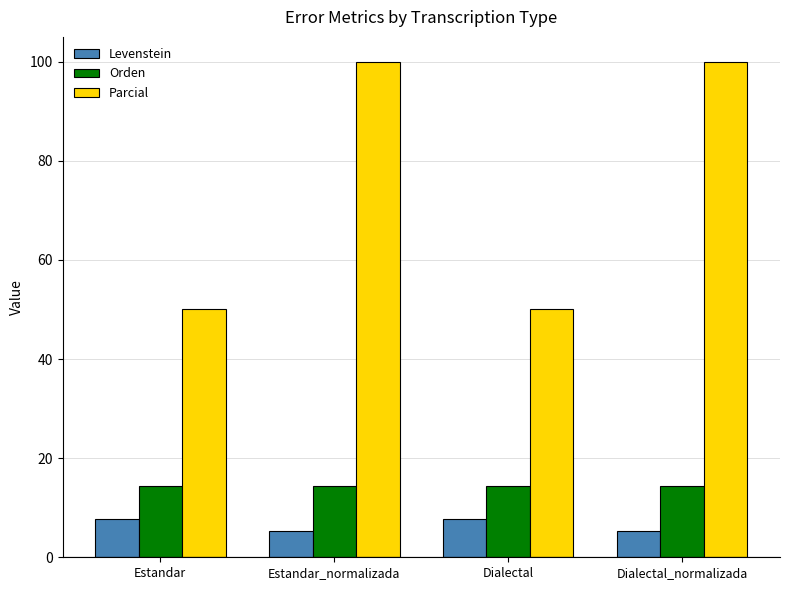

Which series has the largest range (max minus min)?

Parcial